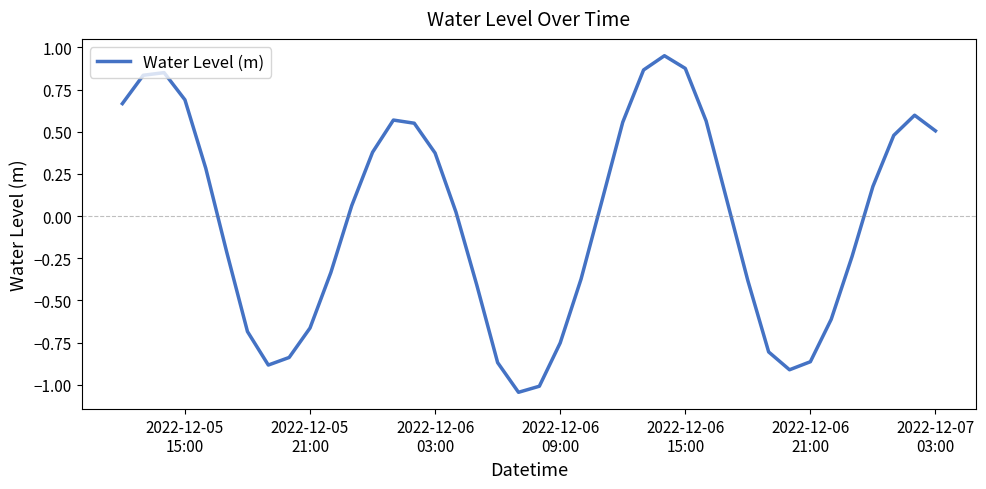

Is this an area chart (filled region under the line)?

No